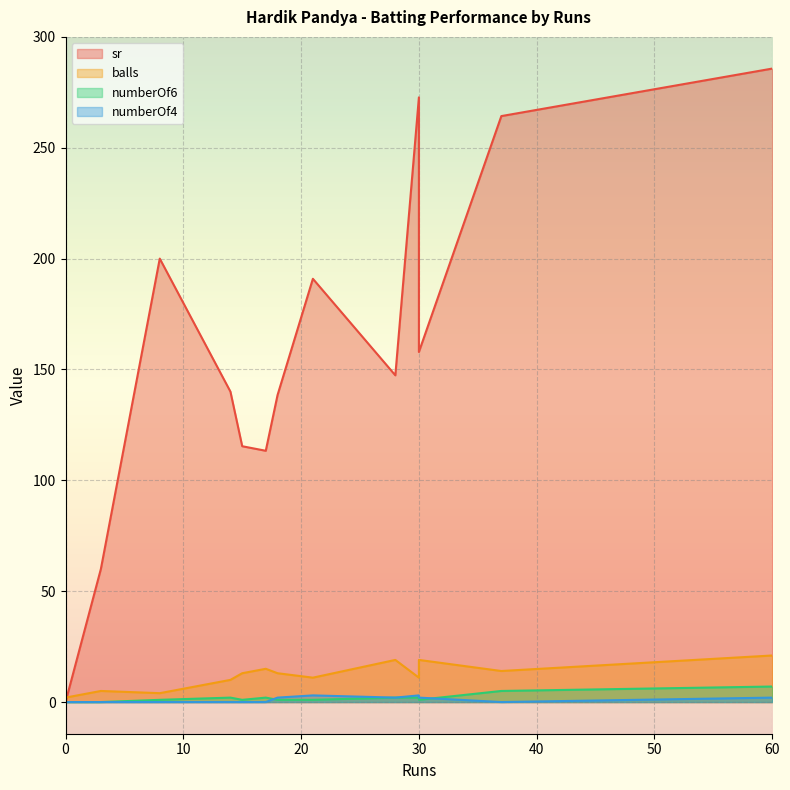

What is the difference between the maximum and minimum values in the balls series?

19.0